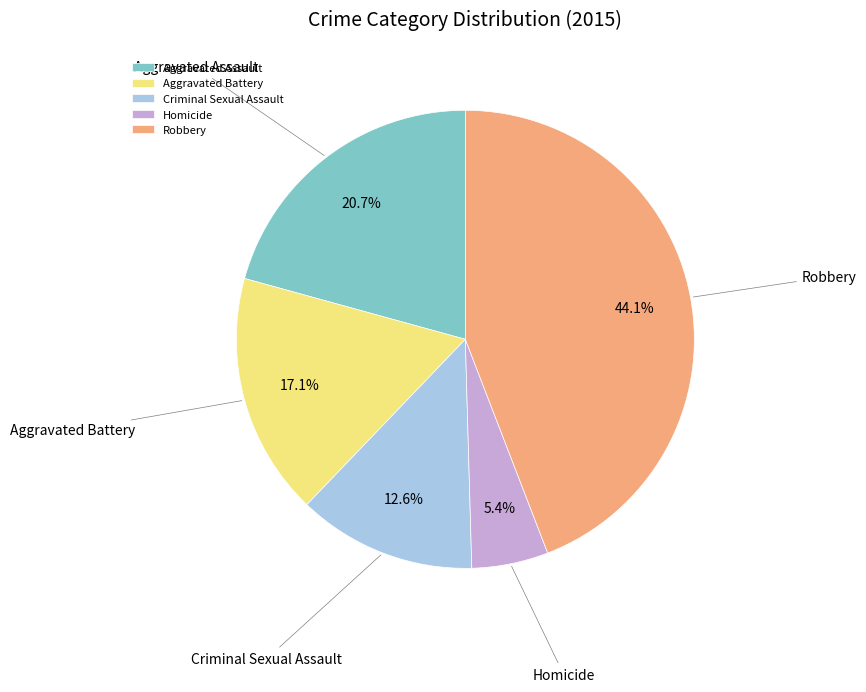

To the nearest percent, what is the average slice percentage?

20%